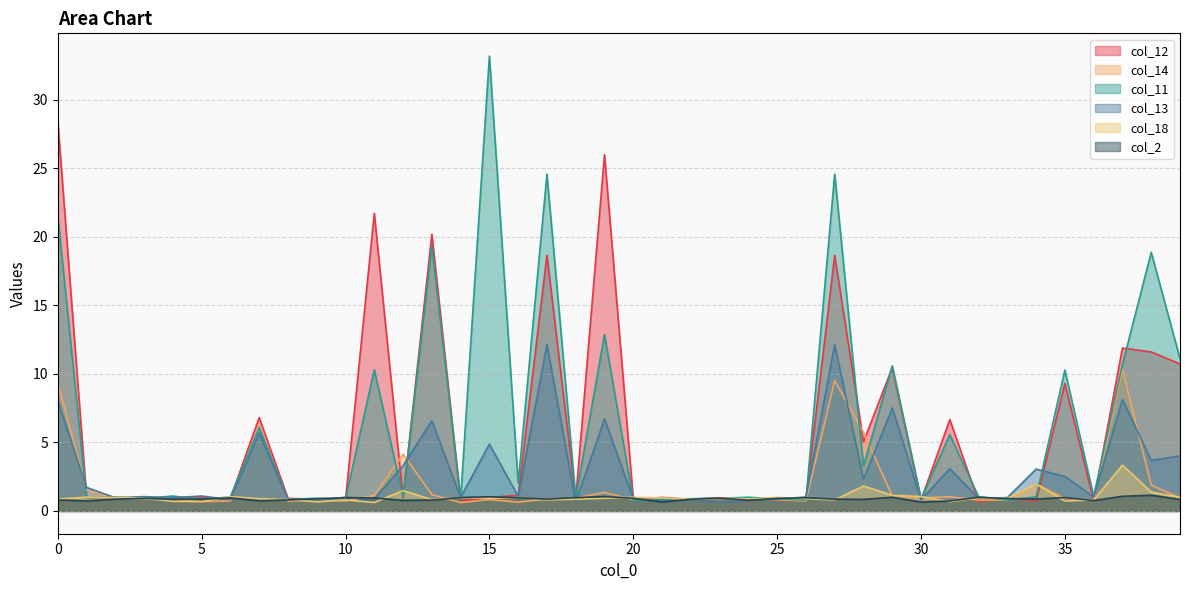

What is the difference between the second highest and minimum values in the col_13 series?

11.5